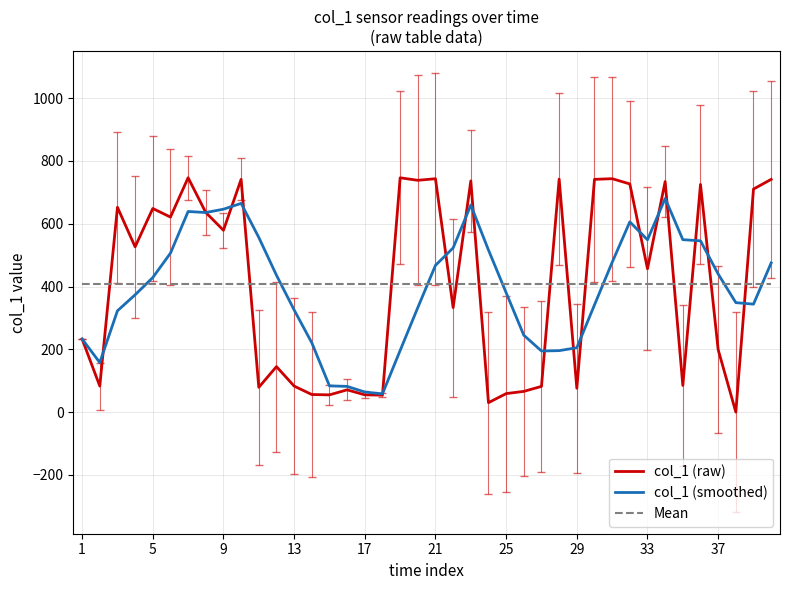

How many intersections are there between Mean and col_1 (raw)?

13